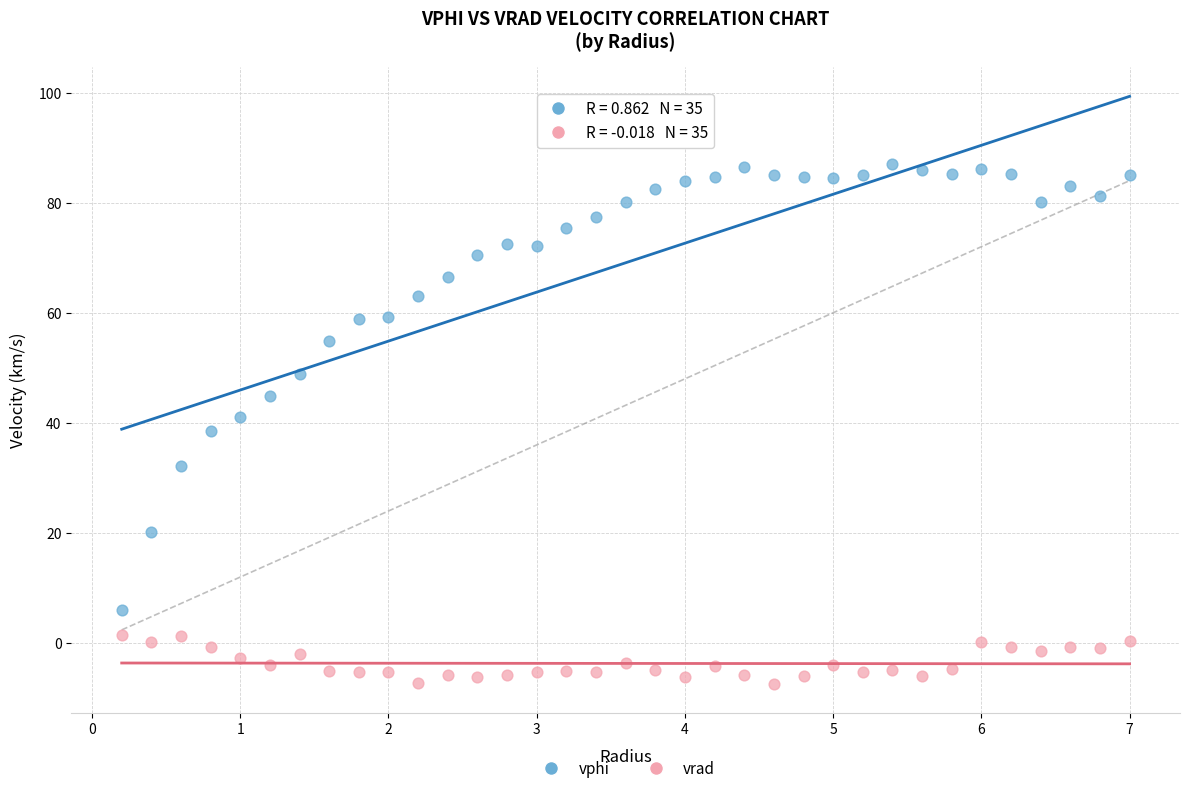

Across all data points, what is the range of Y values (max minus min)?

94.4